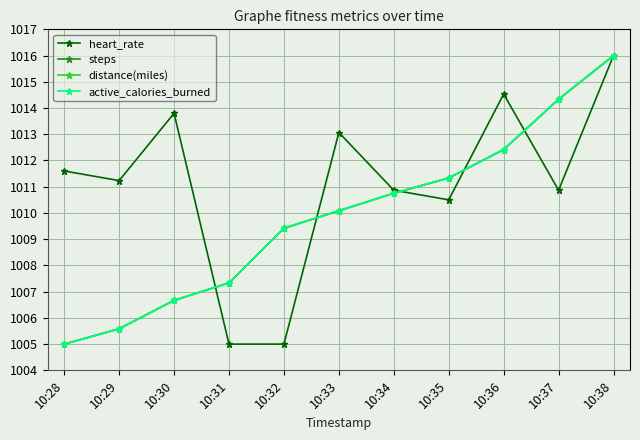

Reading left to right, list all the values displayed in this chart.

heart_rate: 10:28=1011.6	10:29=1011.2	10:30=1013.8	10:31=1005.0	10:32=1005.0	10:33=1013.1	10:34=1010.9	10:35=1010.5	10:36=1014.5	10:37=1010.9	10:38=1016.0
steps: 10:28=1005.0	10:29=1005.6	10:30=1006.7	10:31=1007.3	10:32=1009.4	10:33=1010.1	10:34=1010.8	10:35=1011.3	10:36=1012.4	10:37=1014.3	10:38=1016.0
distance(miles): 10:28=1005.0	10:29=1005.6	10:30=1006.7	10:31=1007.3	10:32=1009.4	10:33=1010.1	10:34=1010.8	10:35=1011.3	10:36=1012.4	10:37=1014.3	10:38=1016.0
active_calories_burned: 10:28=1005.0	10:29=1005.6	10:30=1006.7	10:31=1007.3	10:32=1009.4	10:33=1010.1	10:34=1010.8	10:35=1011.3	10:36=1012.4	10:37=1014.3	10:38=1016.0